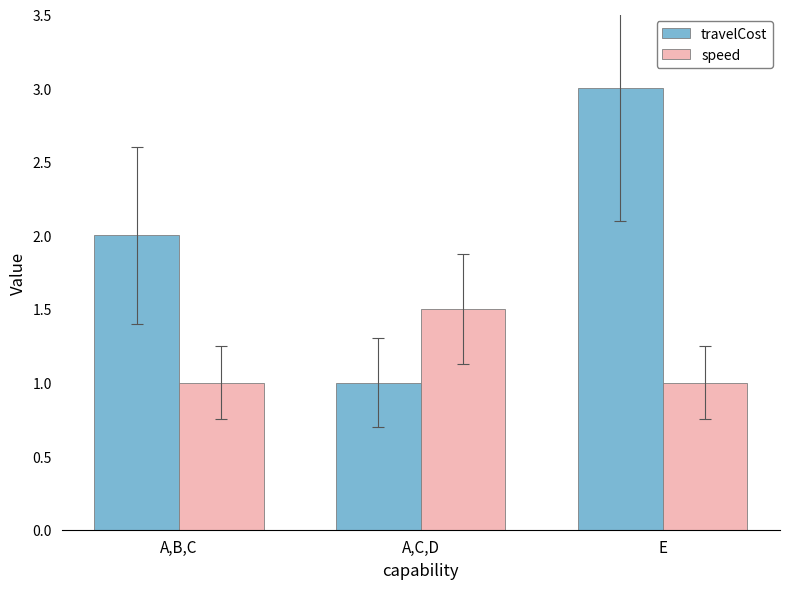

Read the travelCost value at A,C,D.

1.0